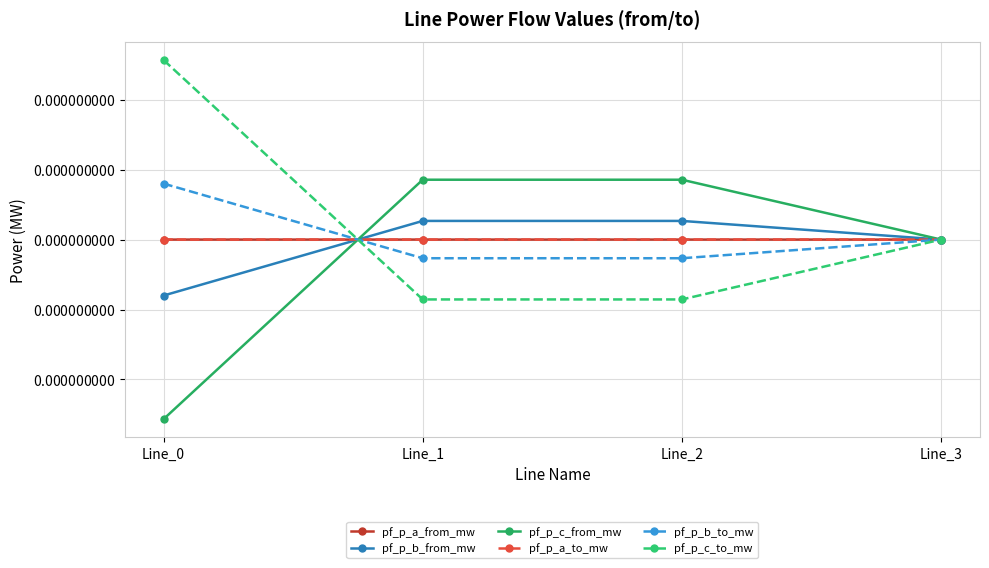

The pf_p_c_from_mw series shows 0.0 at Line_2. True or false?

False